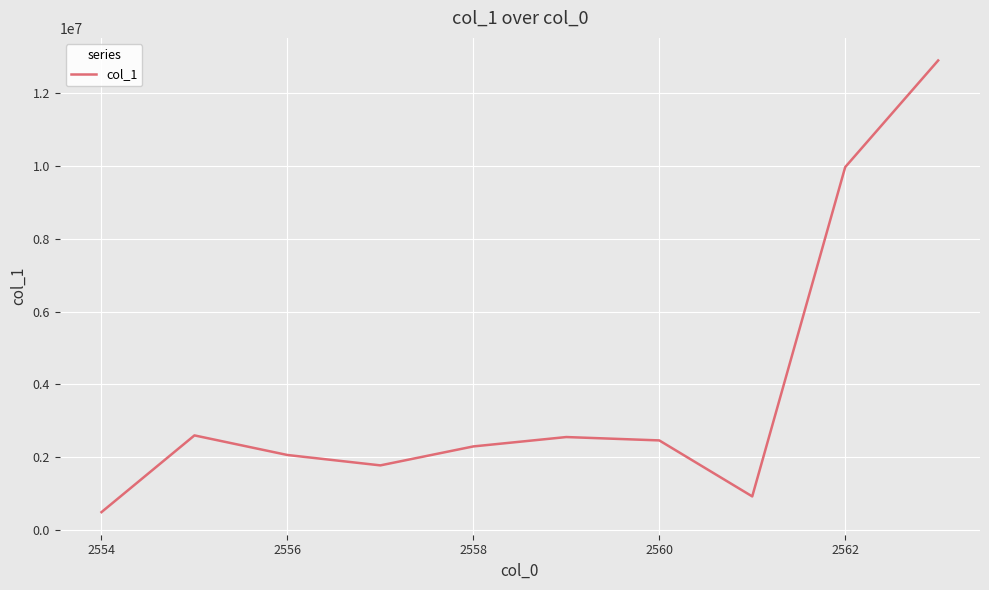

What is the difference between the maximum and minimum values?

12411504.4